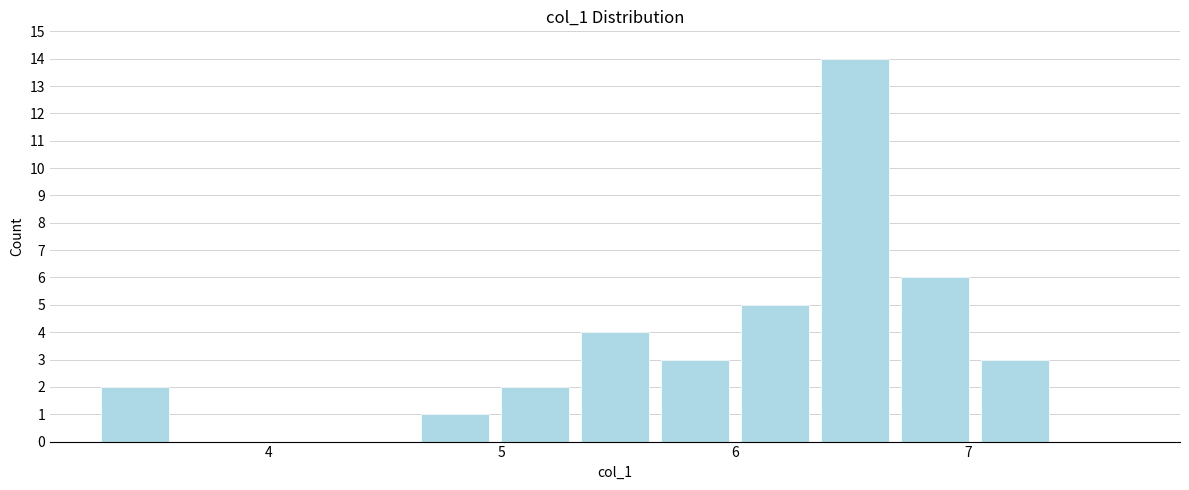

Read against the x-axis, roughly where is the centre of the tallest bar?

6.5